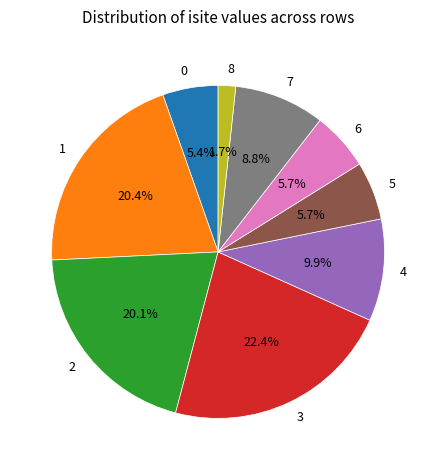

What percentage is the 4 slice, to the nearest percent?

10%